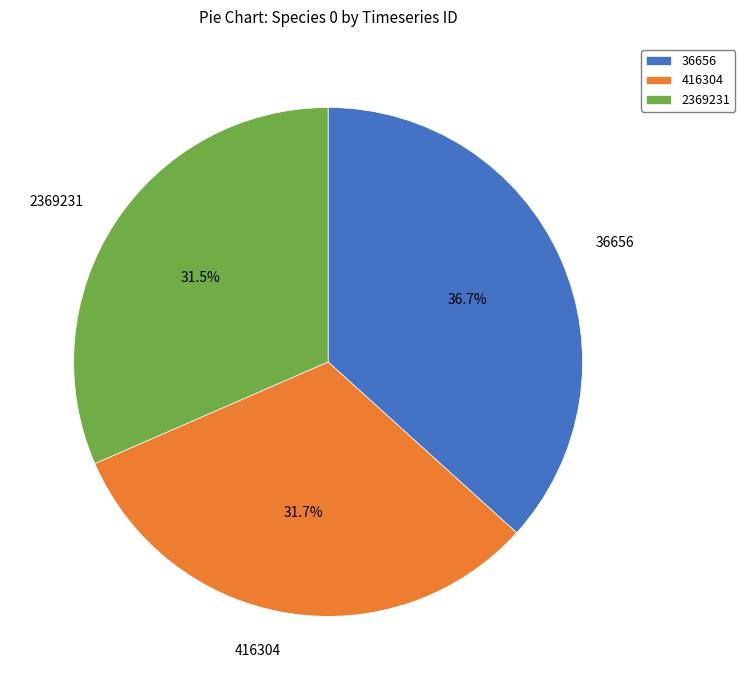

What portion of the pie excludes 416304?

68.3%